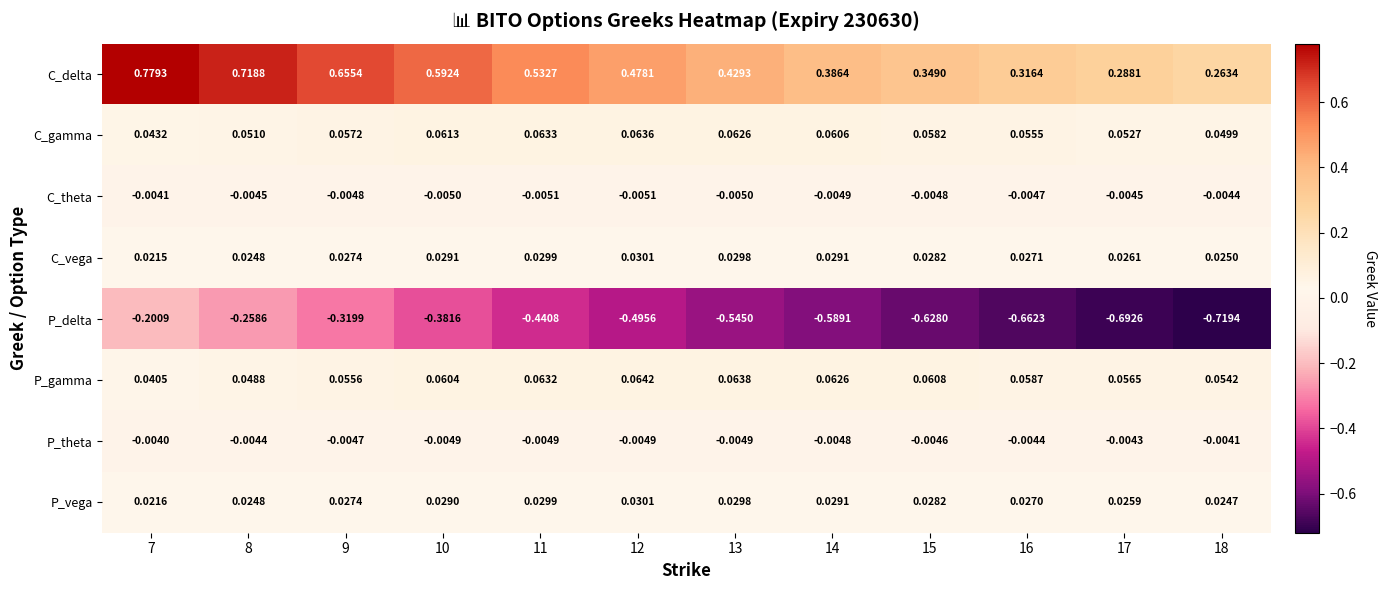

Rank the series at 16 from lowest to highest value.

P_delta, C_theta, P_theta, P_vega, C_vega, C_gamma, P_gamma, C_delta